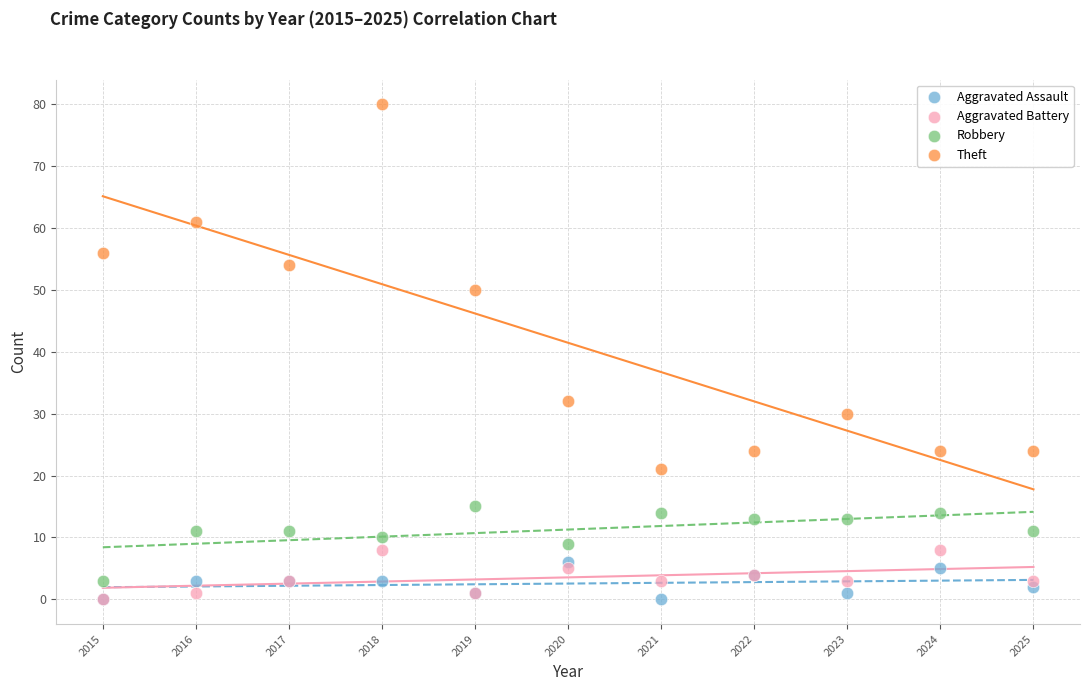

Across all series, what Y value is closest to 40?

32